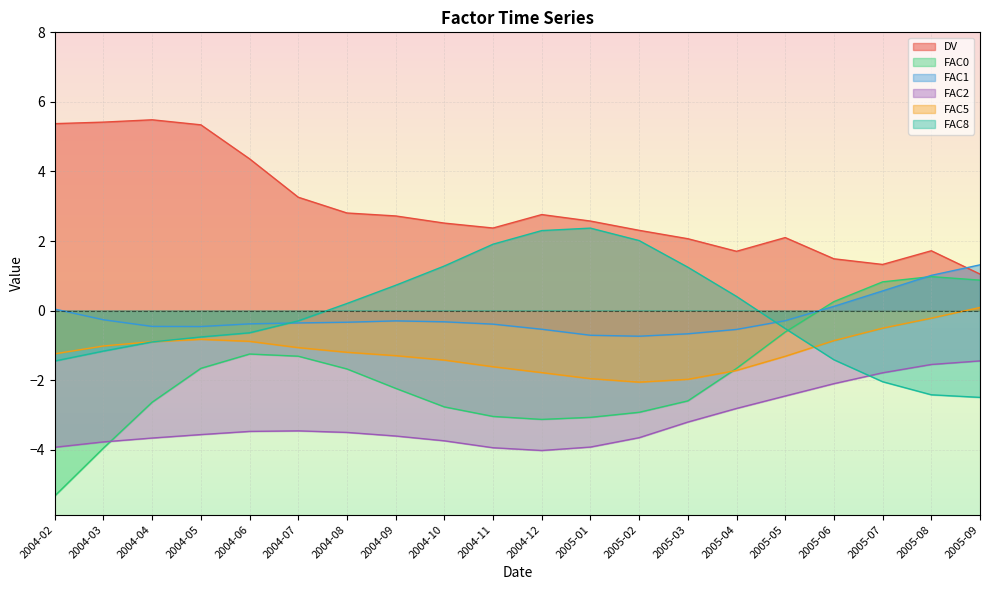

What is the highest value of the DV series?

5.5